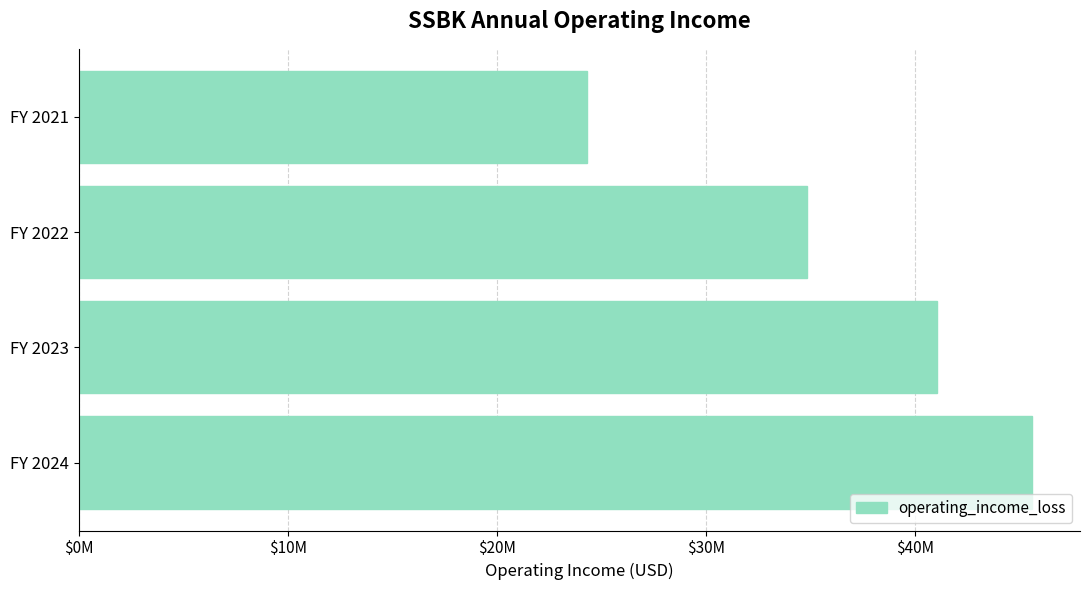

Which category has the lowest value across all series?

FY 2021